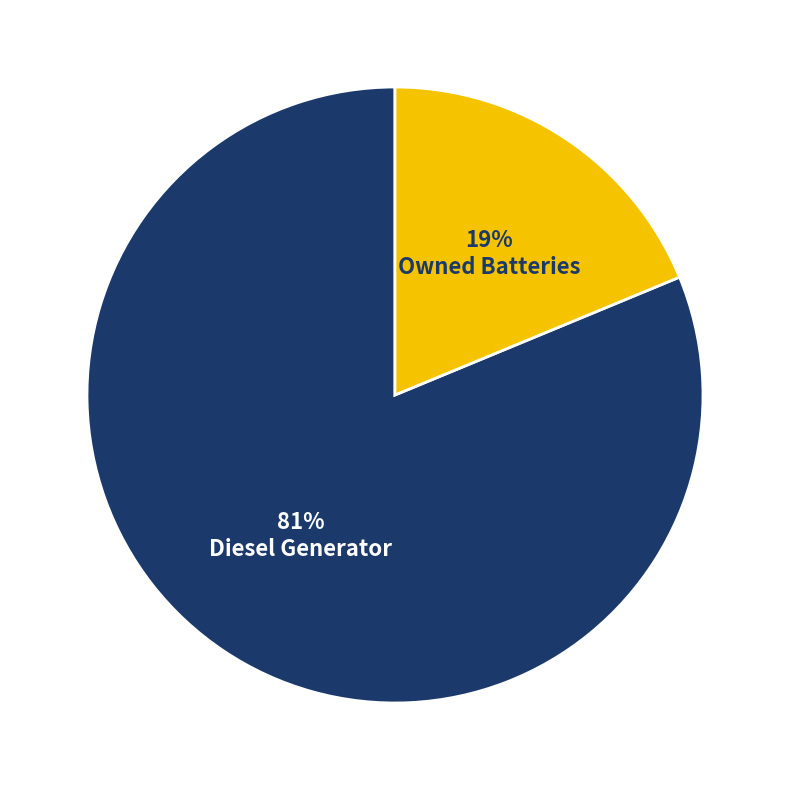

How many segments does this pie chart have?

2